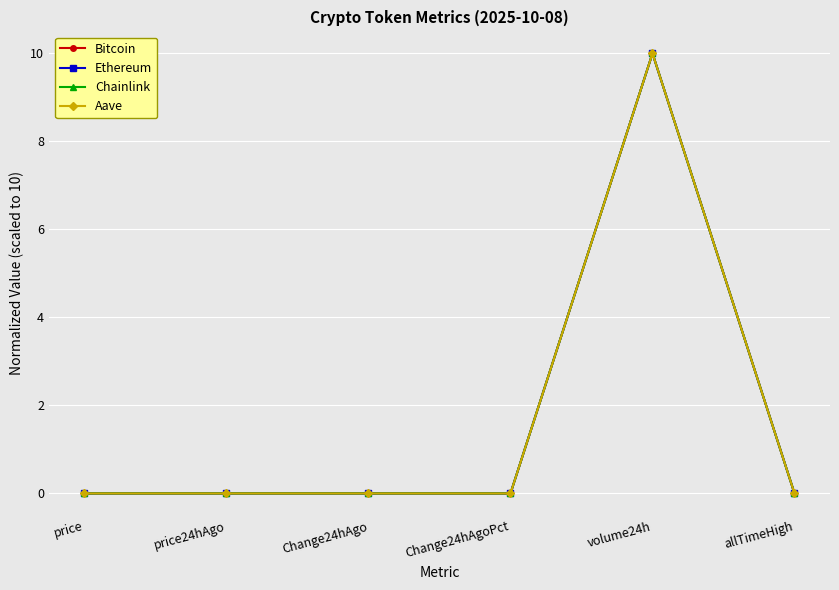

Is it true that Ethereum equals 0.0 at price?

True